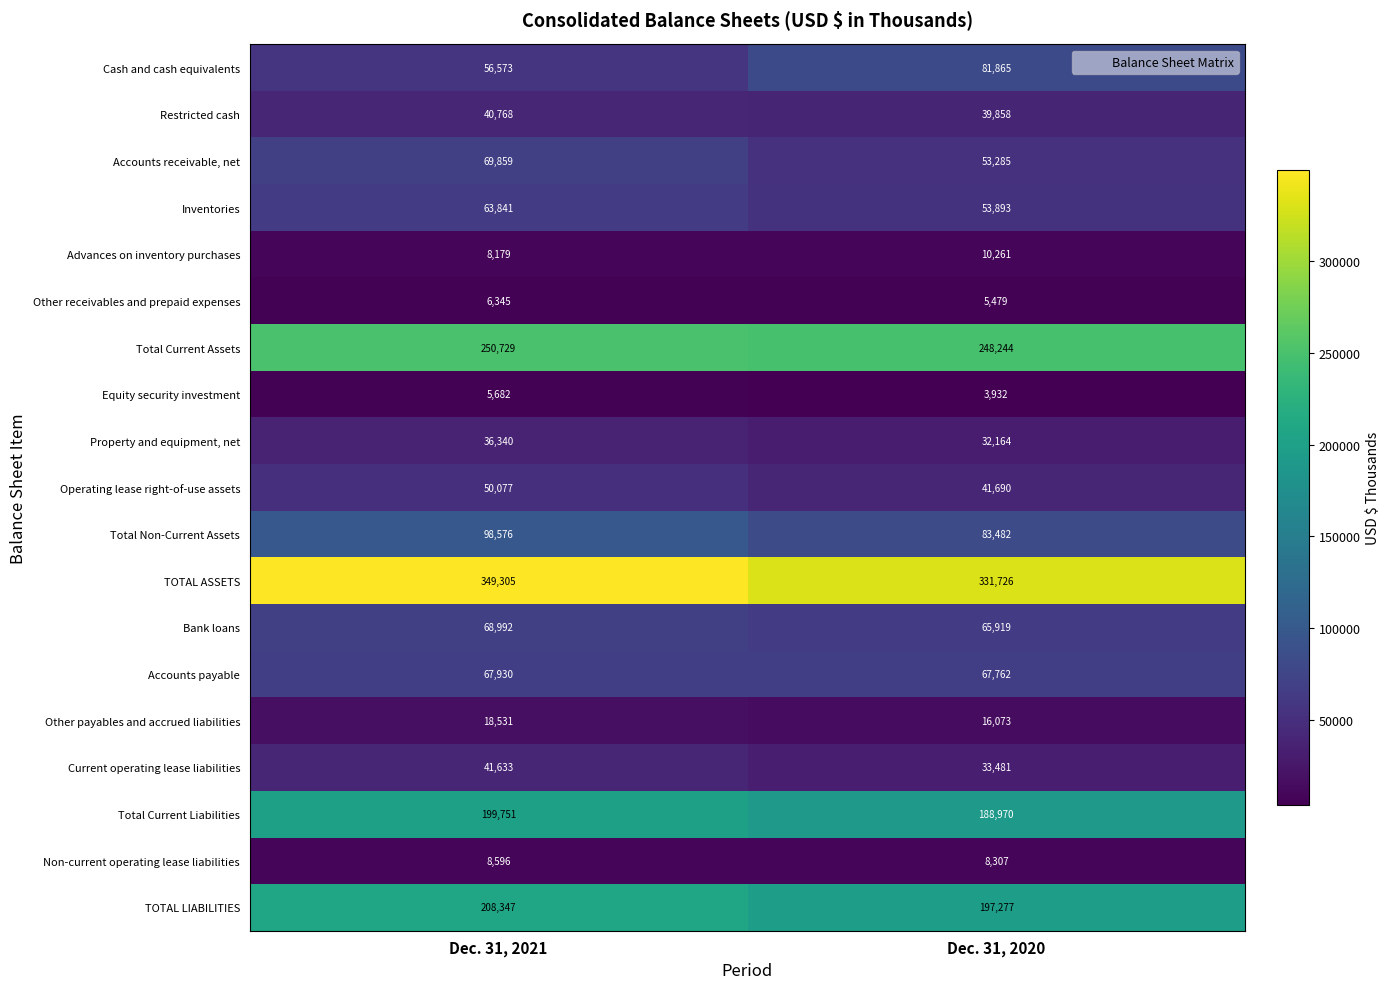

What is the spread (max minus min) of values at Dec. 31, 2021?

343623